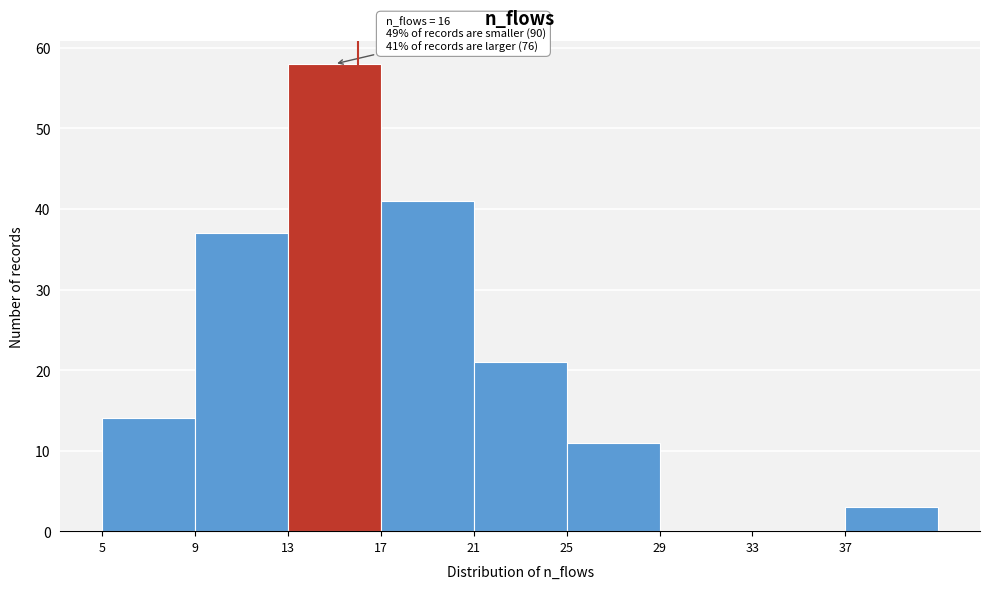

Which range on the x-axis has the tallest bar?

13 to 17